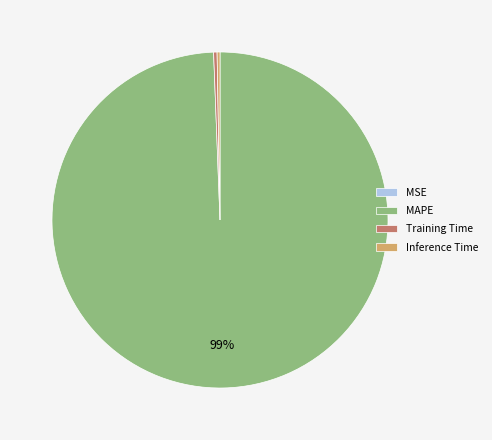

Is it true that MAPE is 99% of the pie?

True